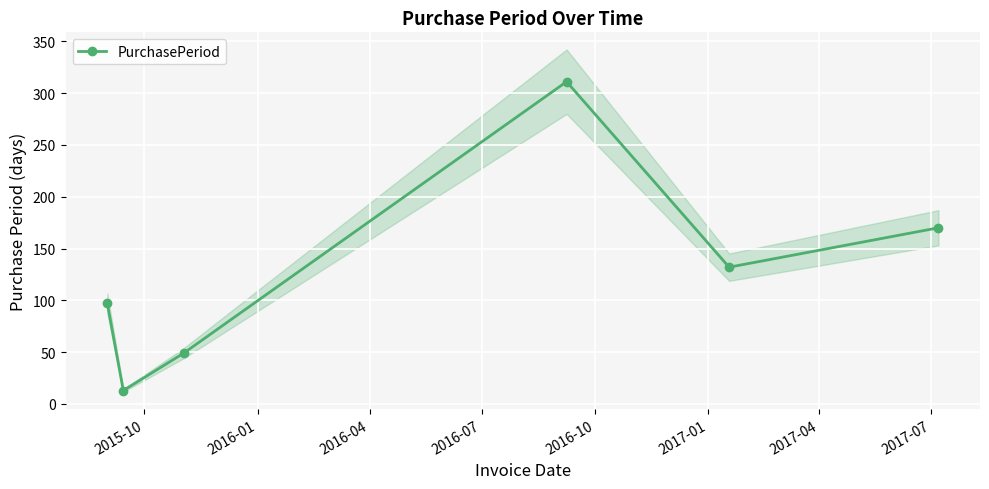

How many data points in PurchasePeriod are less than 132?

3